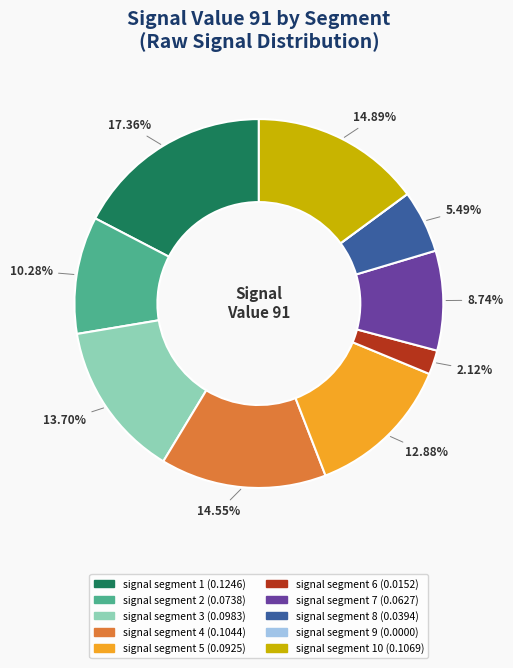

Is there a majority slice in this chart?

No